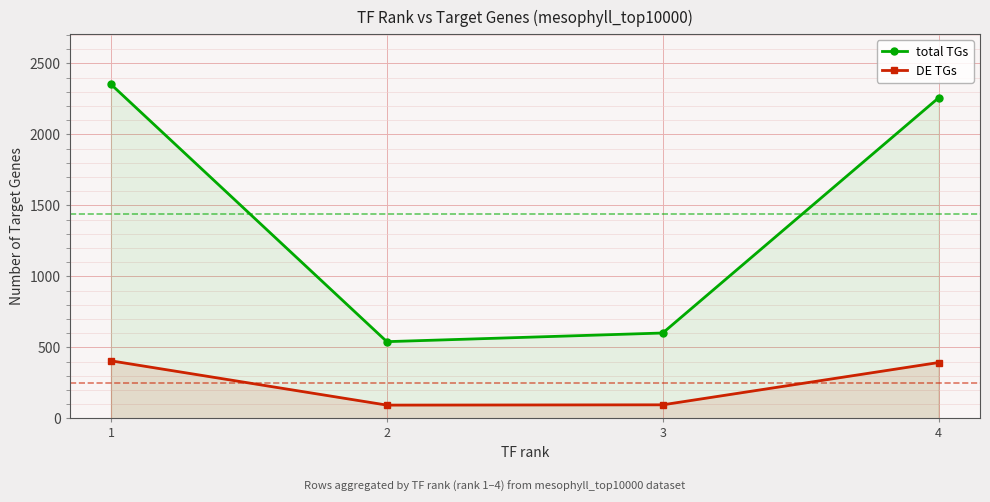

Which series changed the most between 2 and 4?

total TGs